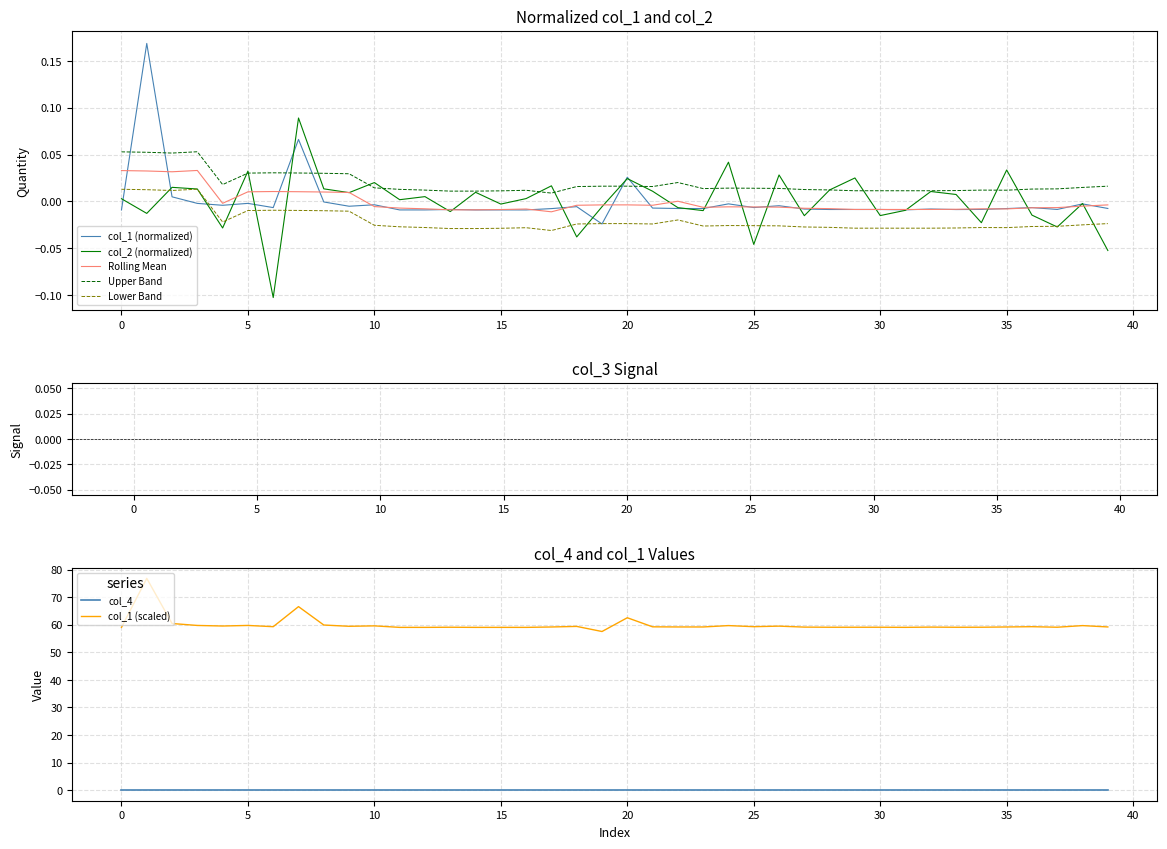

Does the chart contain any negative values?

Yes